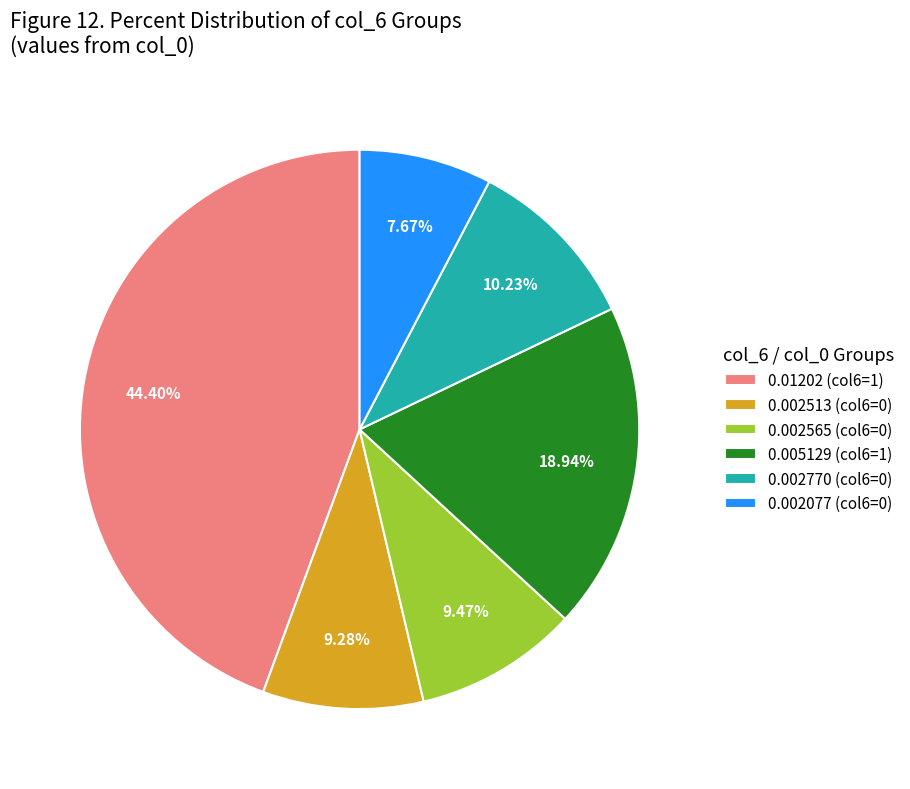

Is there any slice that represents more than half of the pie?

No